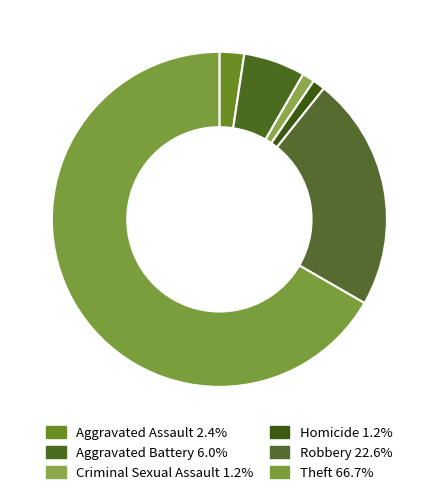

To the nearest percent, what is the average slice percentage?

17%